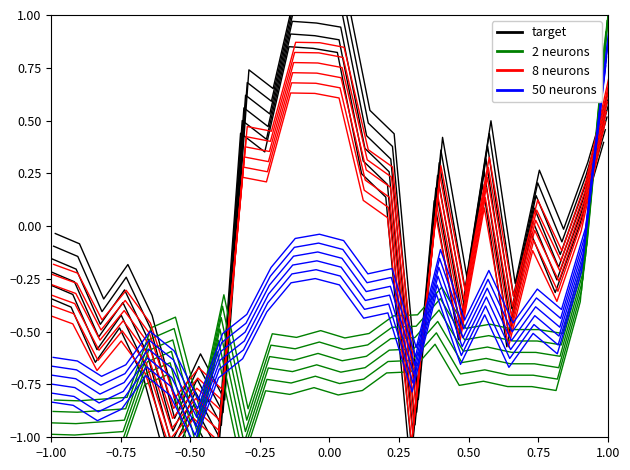

Is the value of 8 neurons at 0.50 greater than the value of target at 13?

No